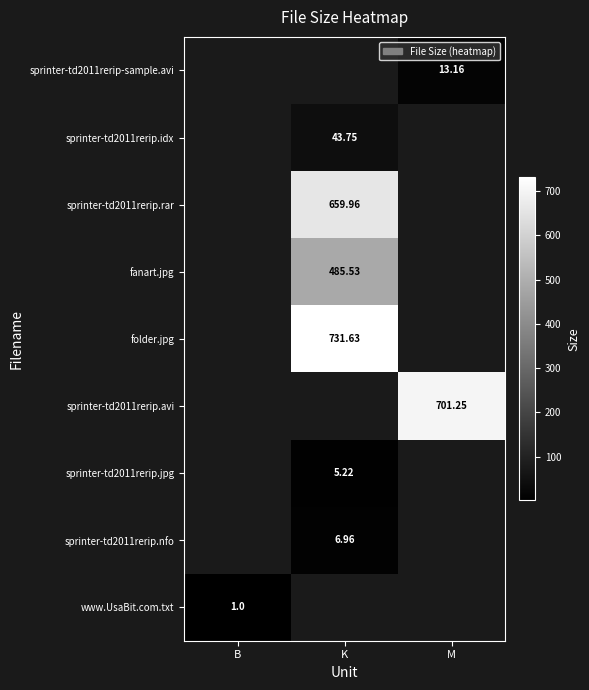

Between M and K, which is larger?

K